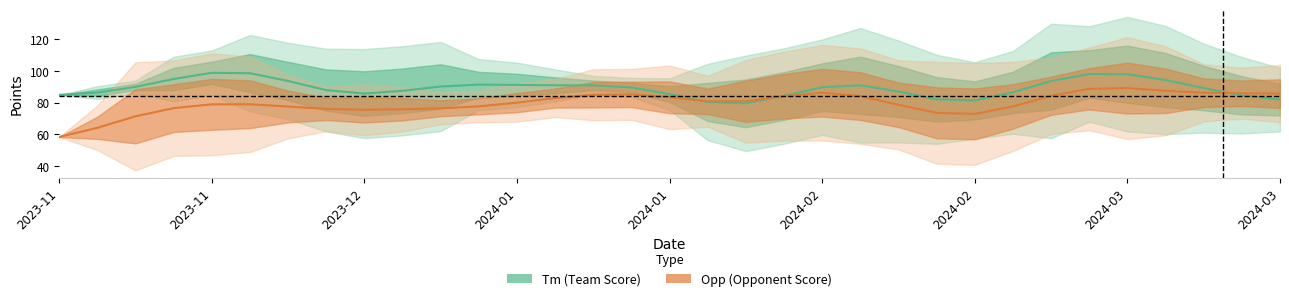

Is the value of Opp at 2024-03-09 greater than the value of Tm at 2024-02-06?

No